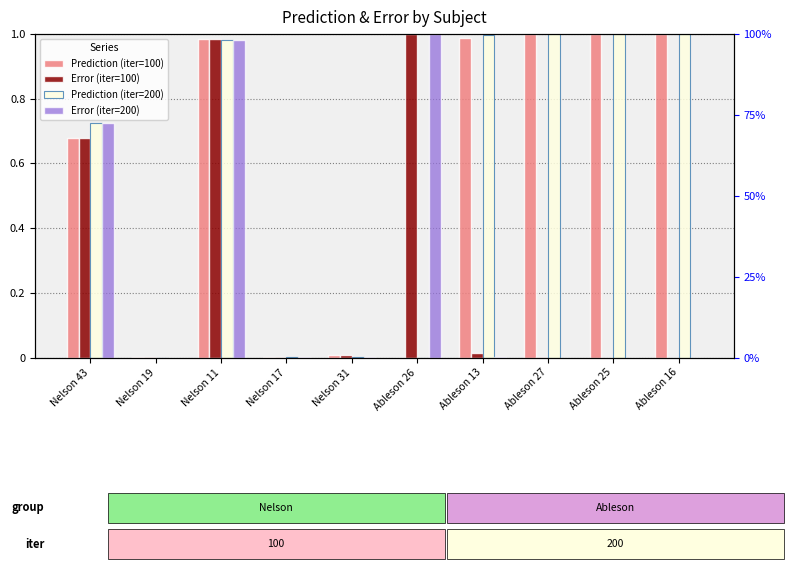

What are all the series names shown in the legend?

Prediction (iter=100), Error (iter=100), Prediction (iter=200), Error (iter=200)